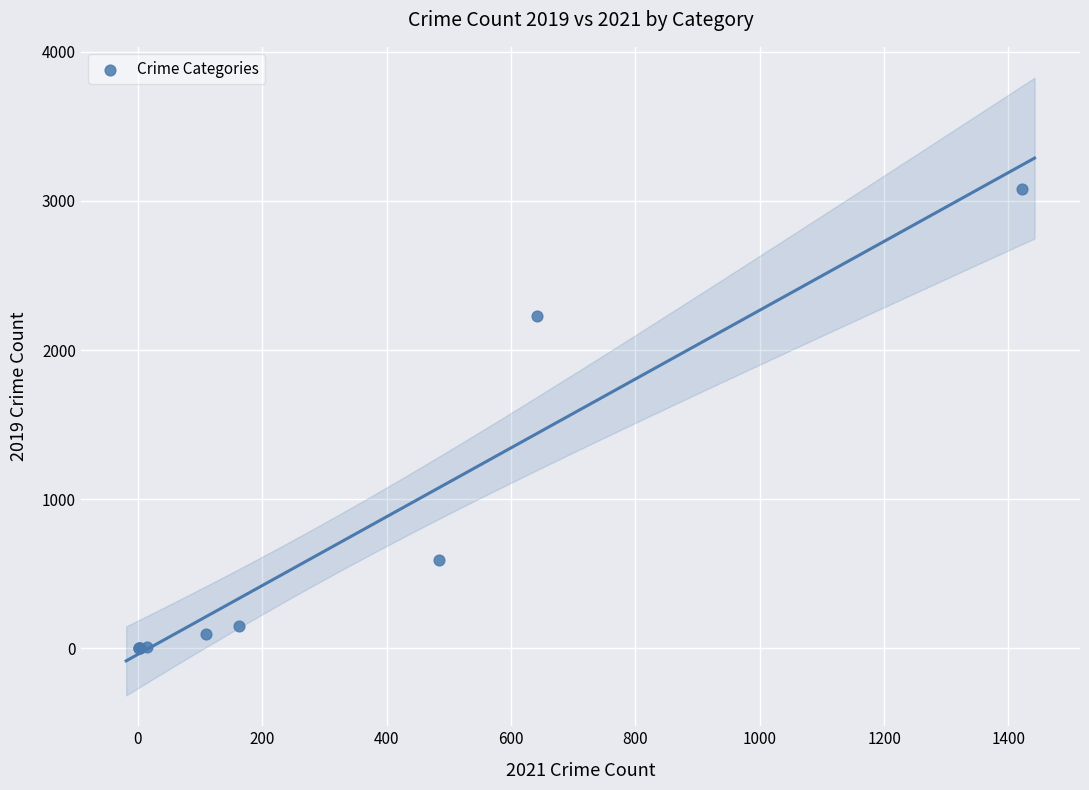

What Y value in the scatter plot is closest to 1540?

2230